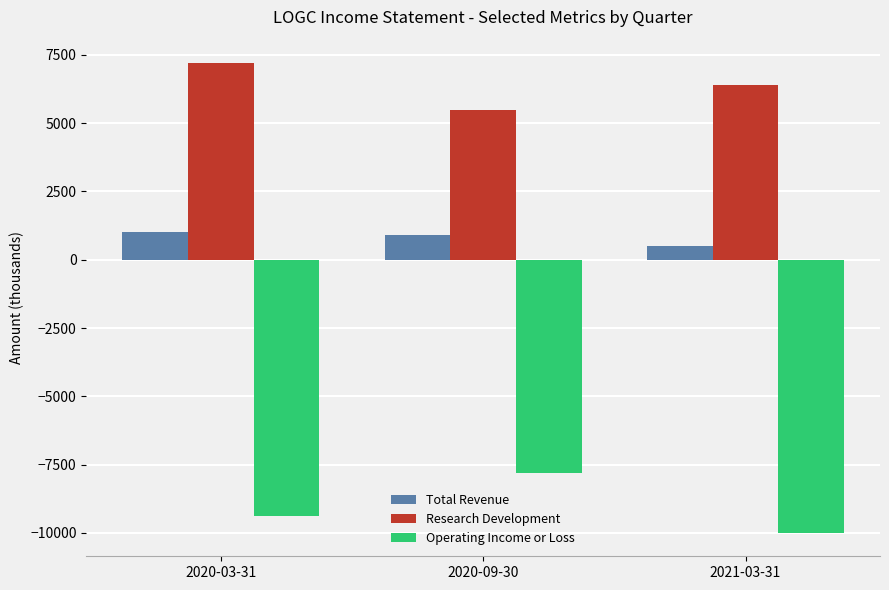

How many bars are there in total?

9